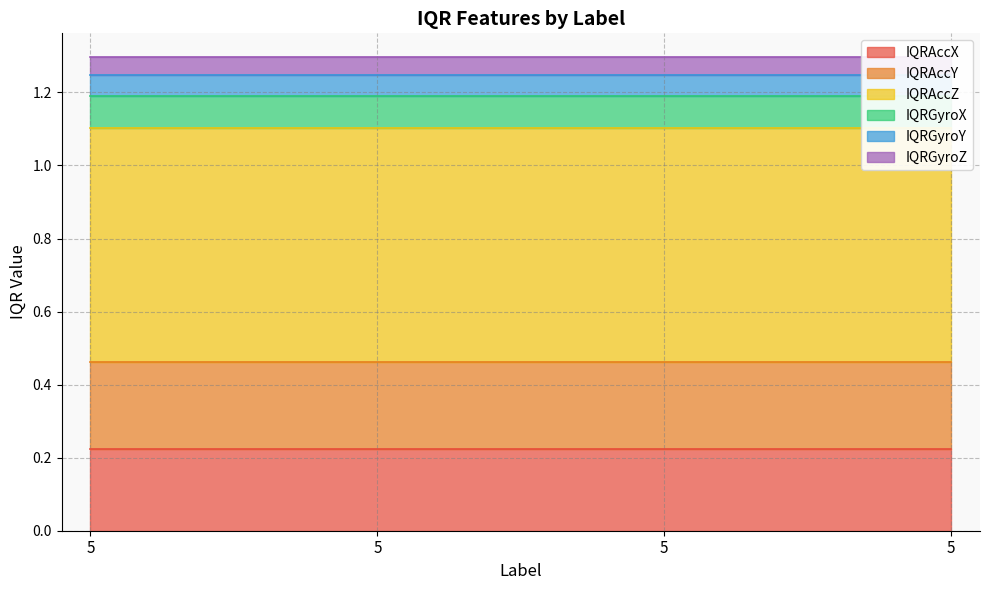

What is the value of the IQRAccY point at the 3rd from the left?

0.2